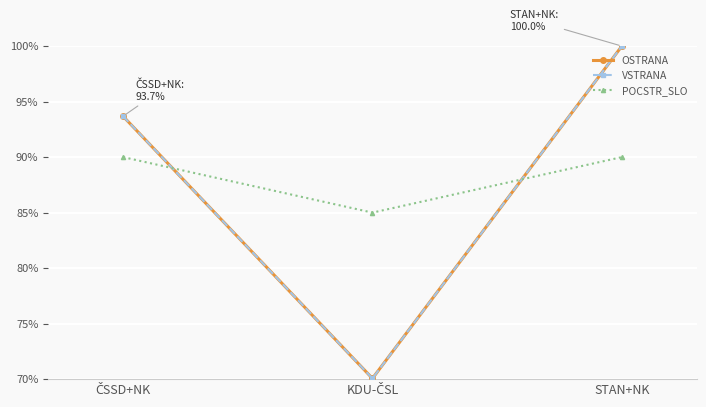

Is this an area chart (filled region under the line)?

No